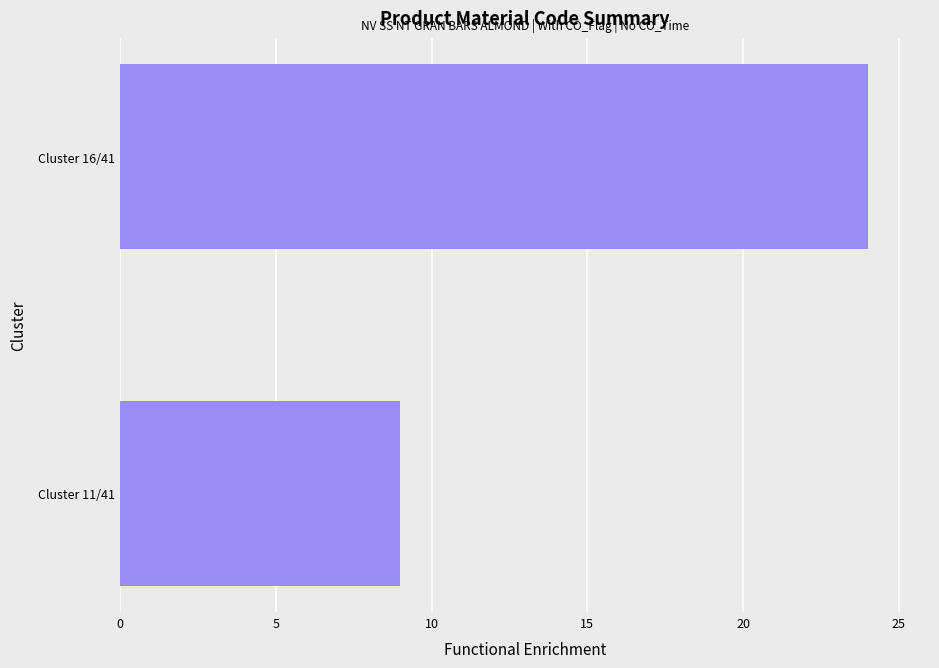

Where is the data nearest to the value 16?

Cluster 11/41